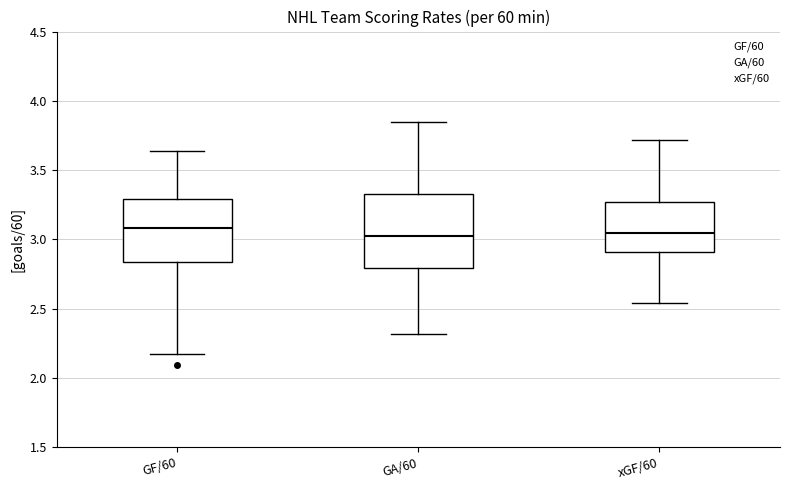

Comparing the boxes themselves (not the whiskers), which one is the tallest?

GA/60